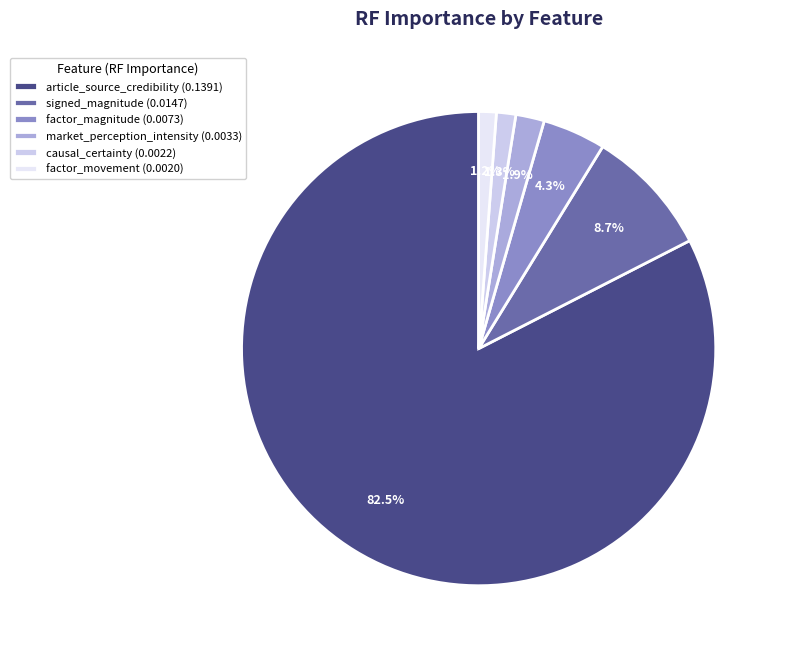

To the nearest percent, what is the difference between the factor_magnitude and signed_magnitude slice percentages?

4%